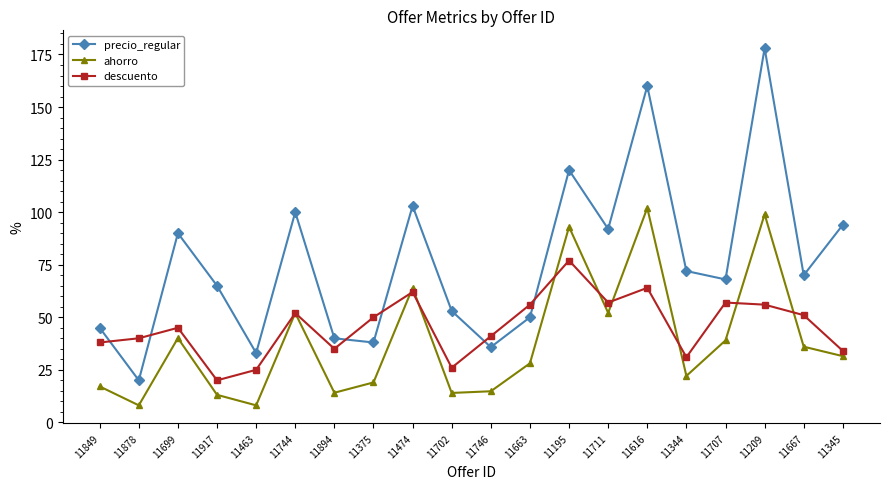

What position from the left is 11195?

13